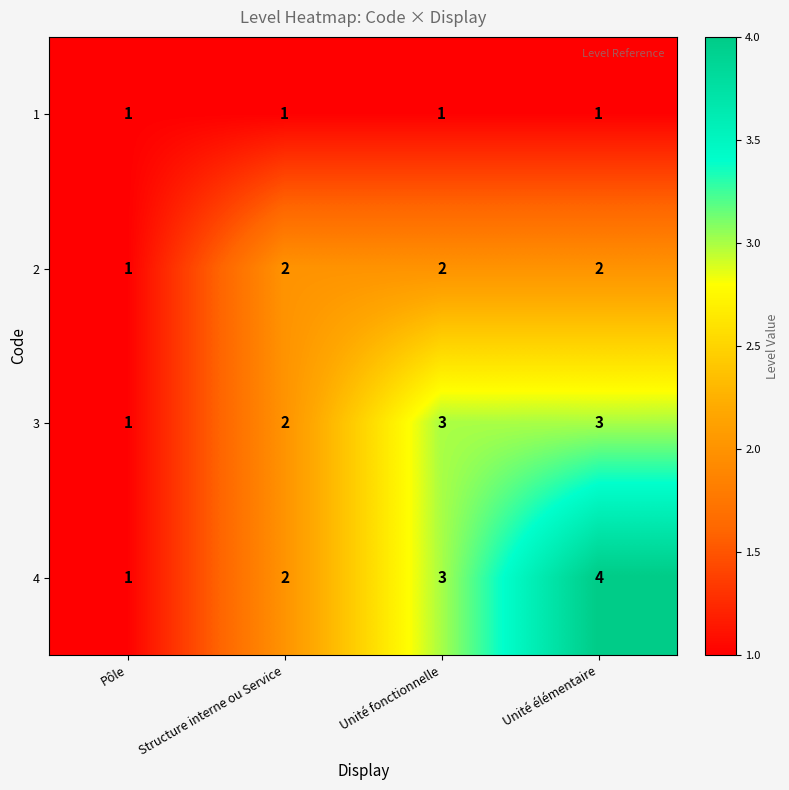

What is the sum of the 3 values at Structure interne ou Service and Unité fonctionnelle?

5